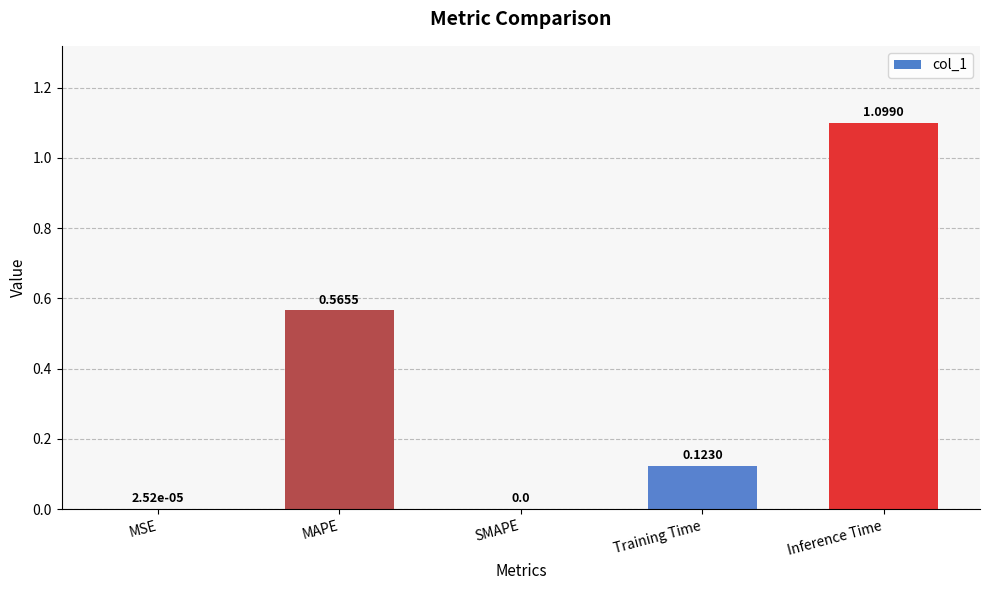

At which category does the chart reach its peak across all series?

Inference Time